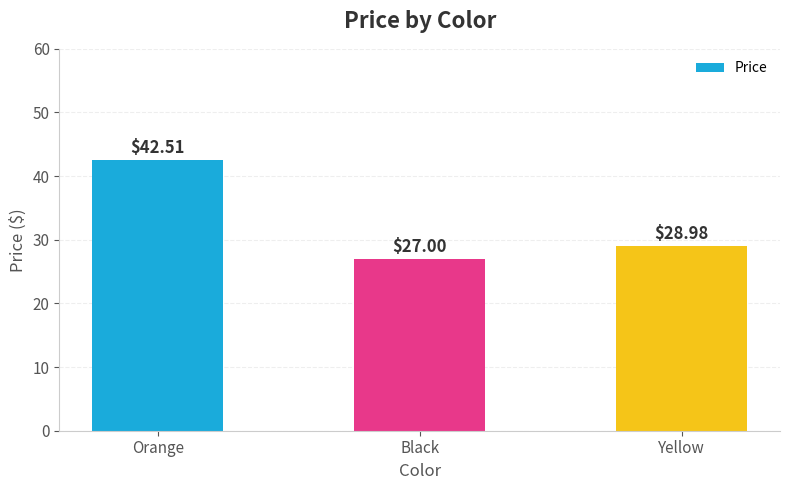

Reading left to right, list all the values displayed in this chart.

42.5	27.0	29.0